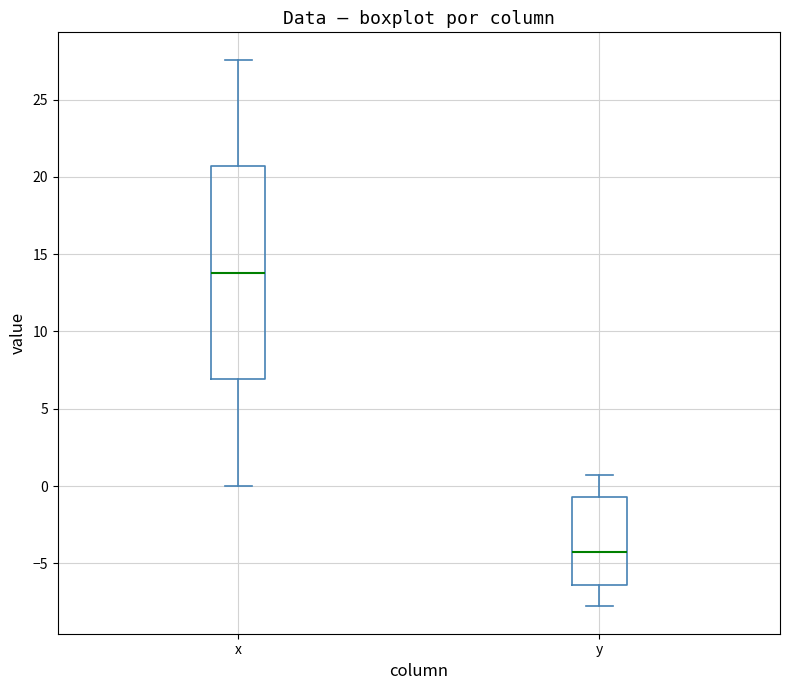

Which box has the lowest median line?

y